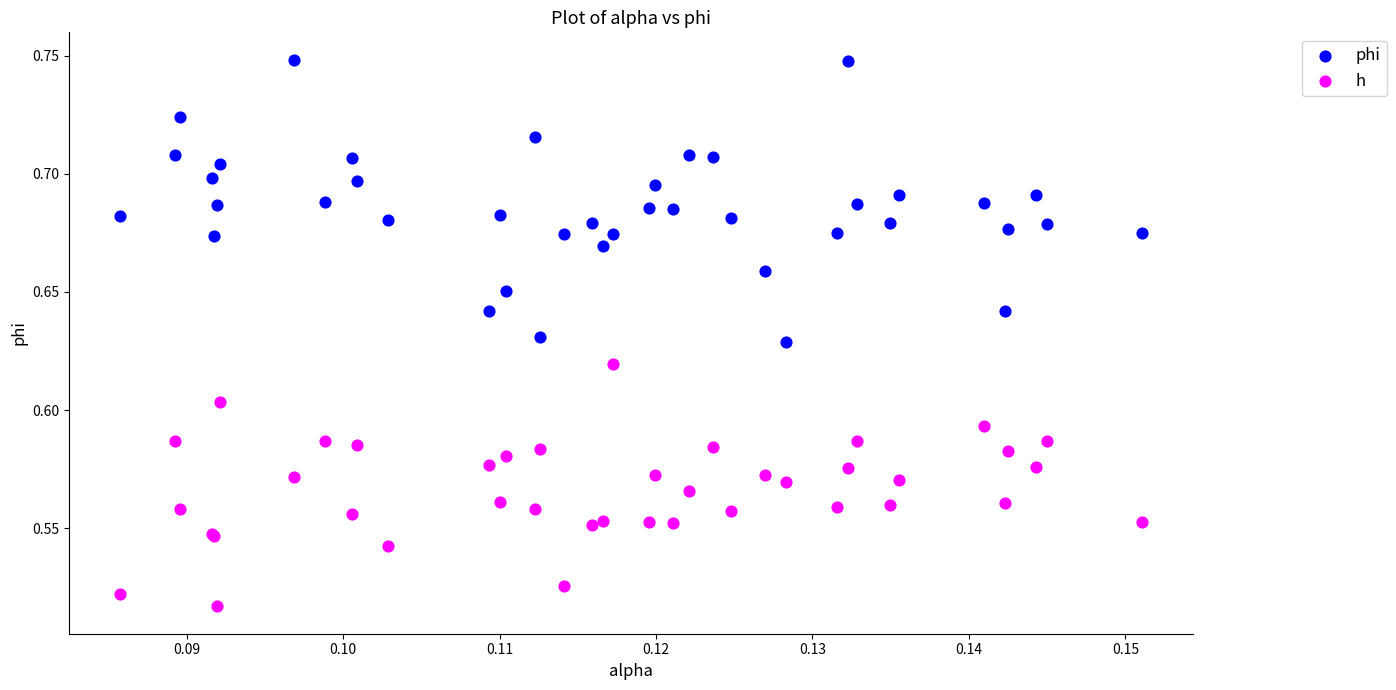

Which series has the widest spread of Y values?

phi